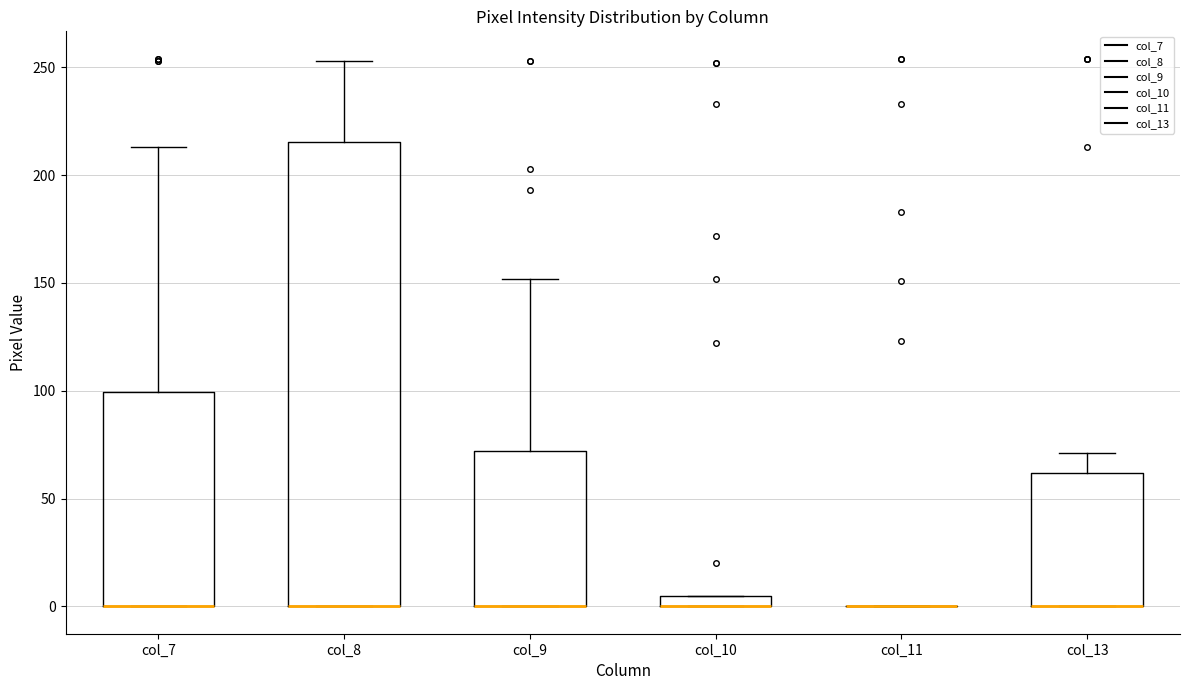

Comparing the boxes themselves (not the whiskers), which one is the tallest?

col_8